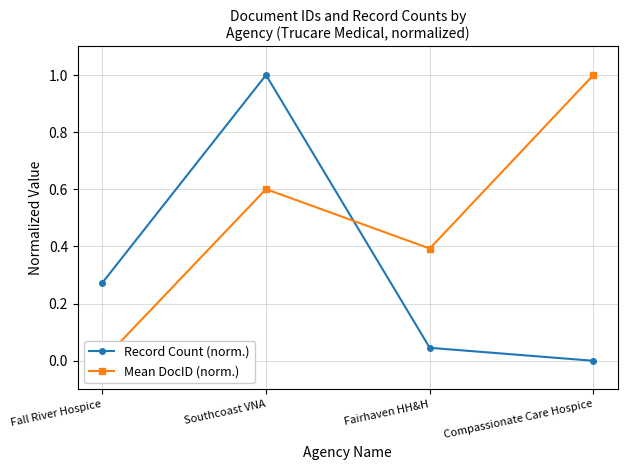

What position from the left is Fall River Hospice?

1